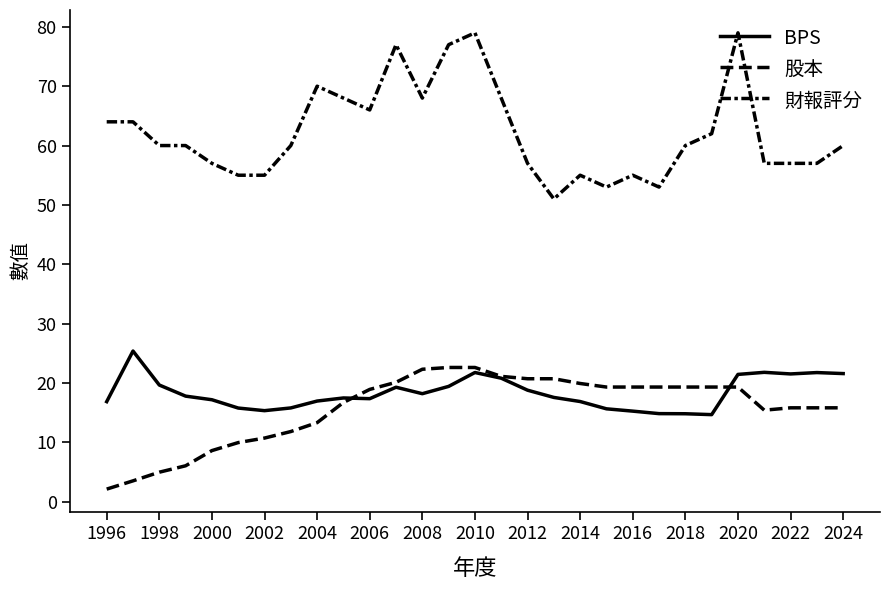

What is the average value of the 股本 series?

15.7